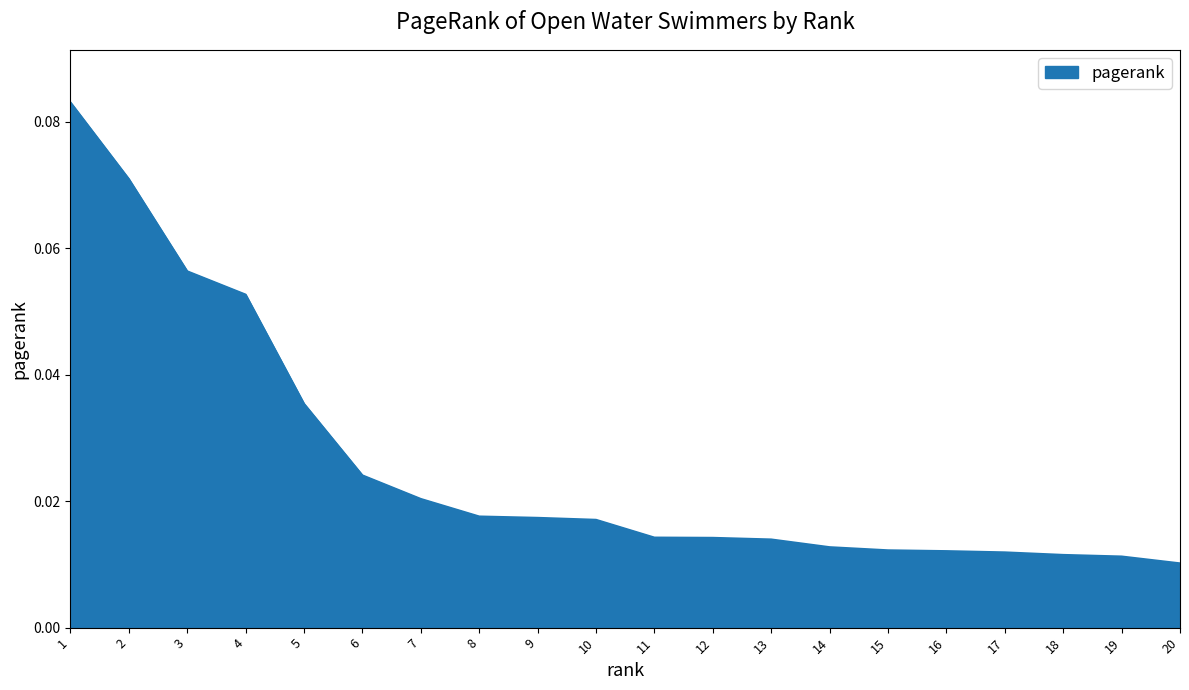

How many categories are shown in the chart?

20